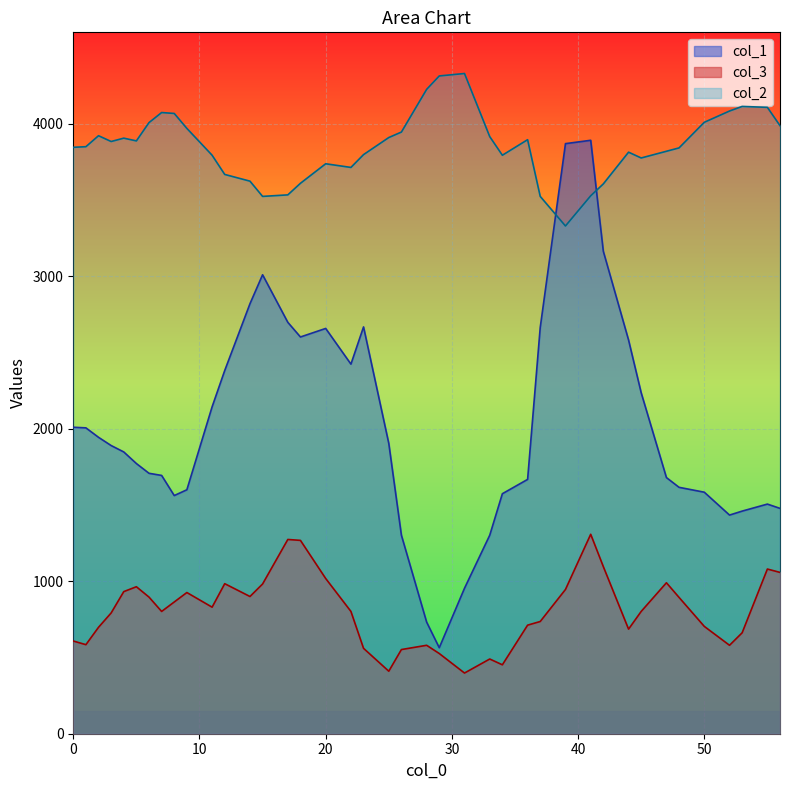

List the series in order of their peak value, lowest first.

col_3, col_1, col_2